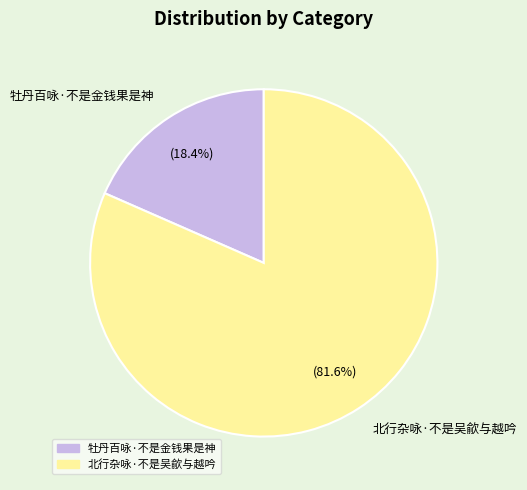

To the nearest percent, what is the difference between the largest and smallest slice percentages?

63%